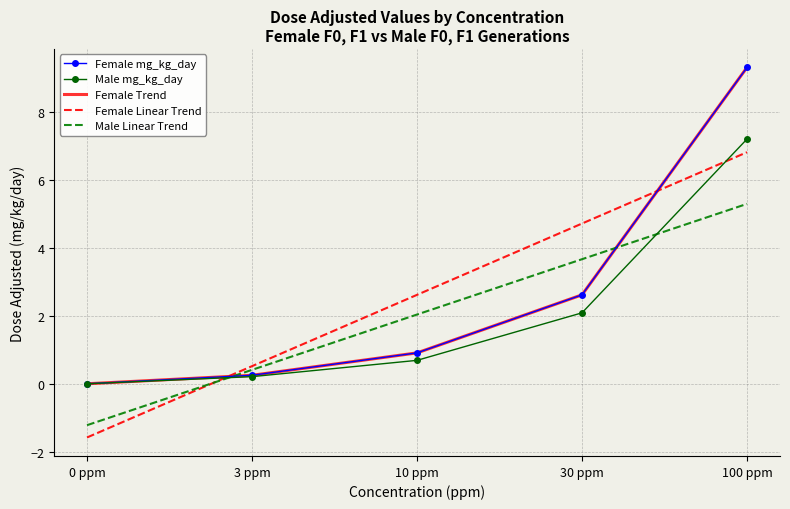

How many lines are shown in the chart?

5